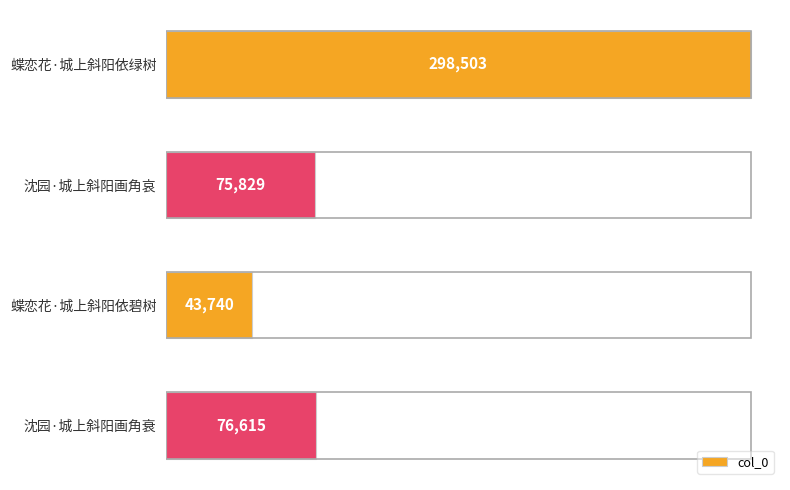

List the labels in order of value, smallest first.

蝶恋花·城上斜阳依碧树, 沈园·城上斜阳画角哀, 沈园·城上斜阳画角衰, 蝶恋花·城上斜阳依绿树